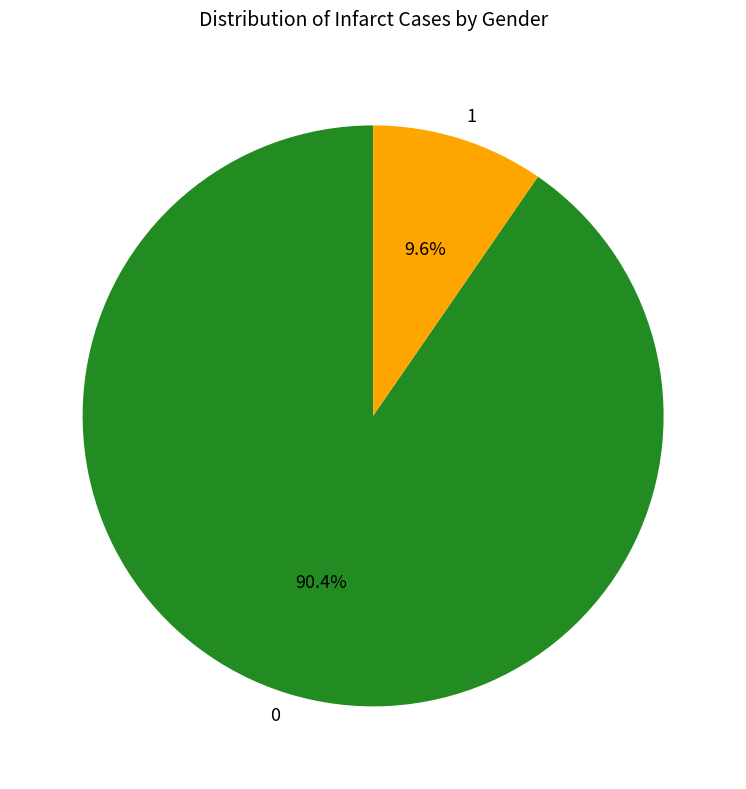

Approximately how many times larger is the value at 0 compared to 1?

9.4